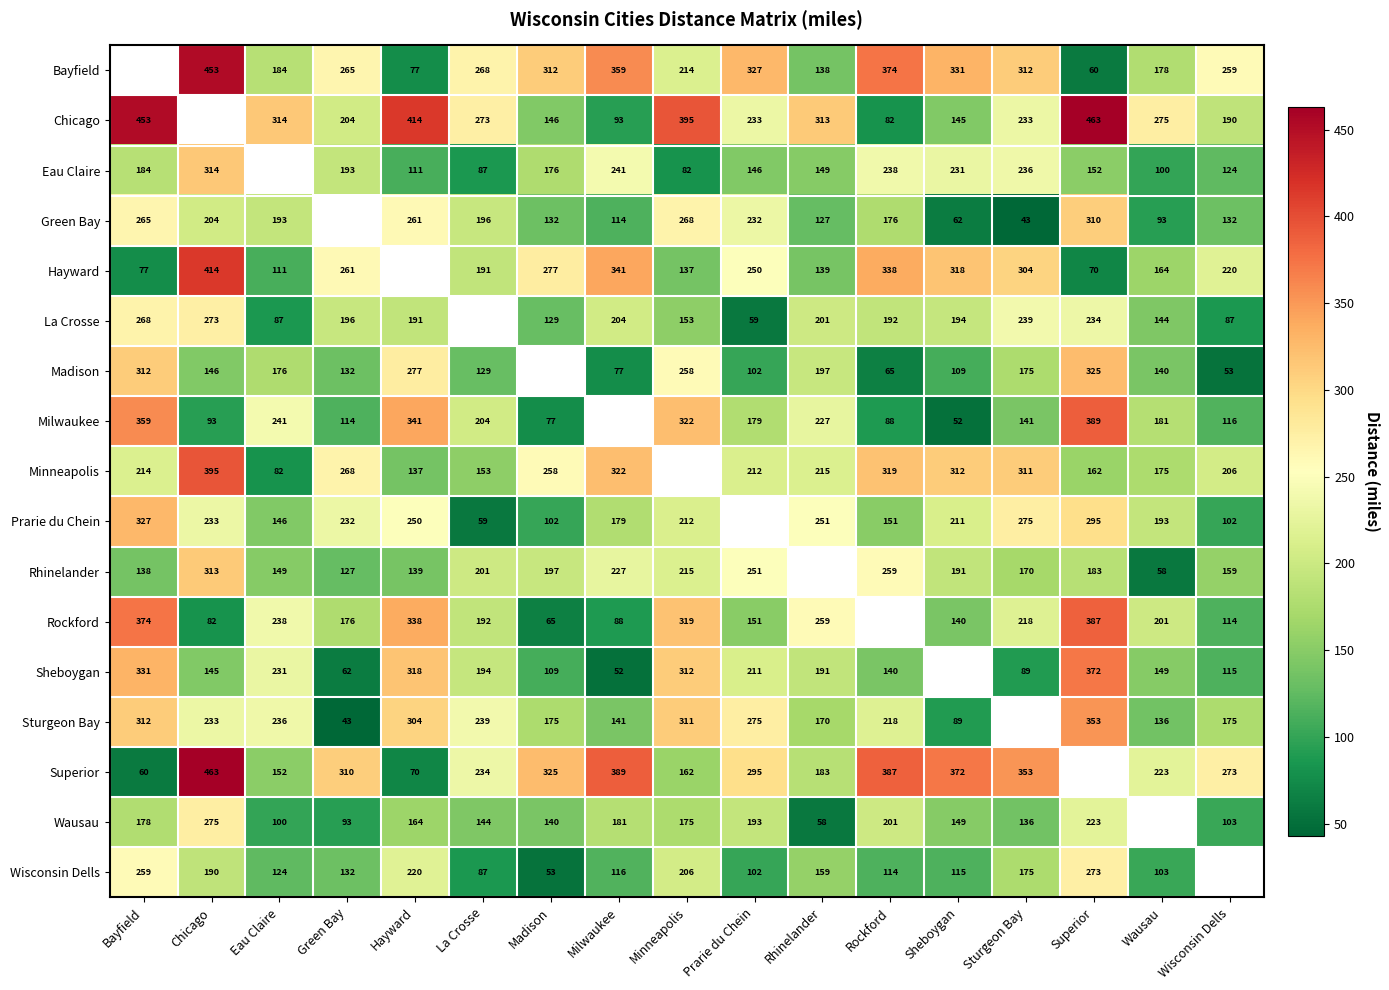

Is the value of Green Bay at Sturgeon Bay greater than the value of Hayward at La Crosse?

No